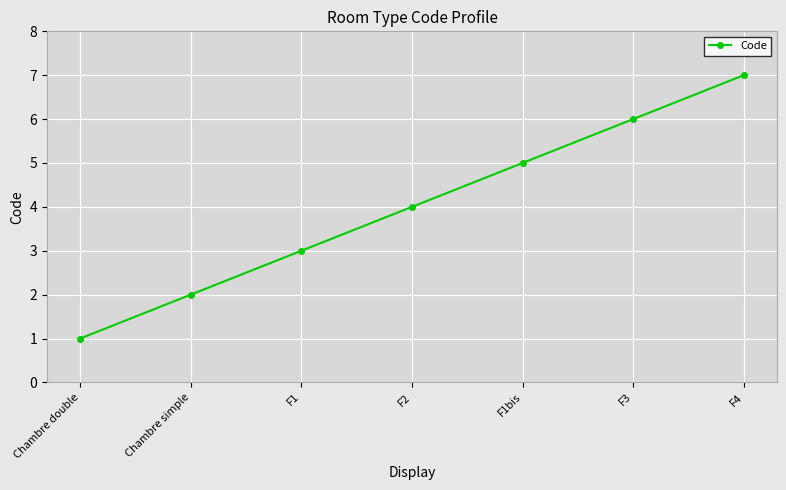

What is the value of the 7th point from the left?

7